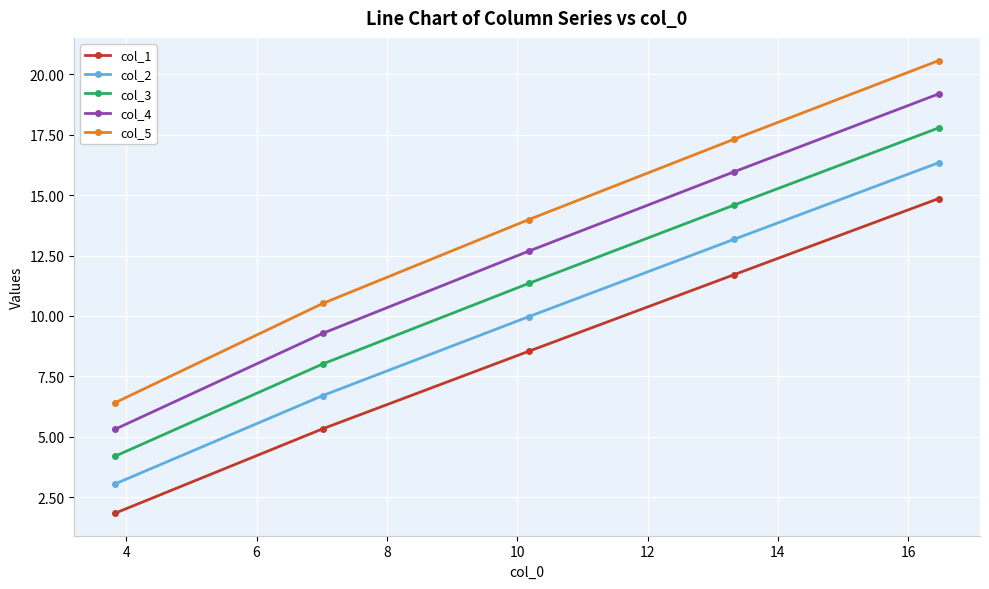

Which series has the largest total across all categories?

col_5